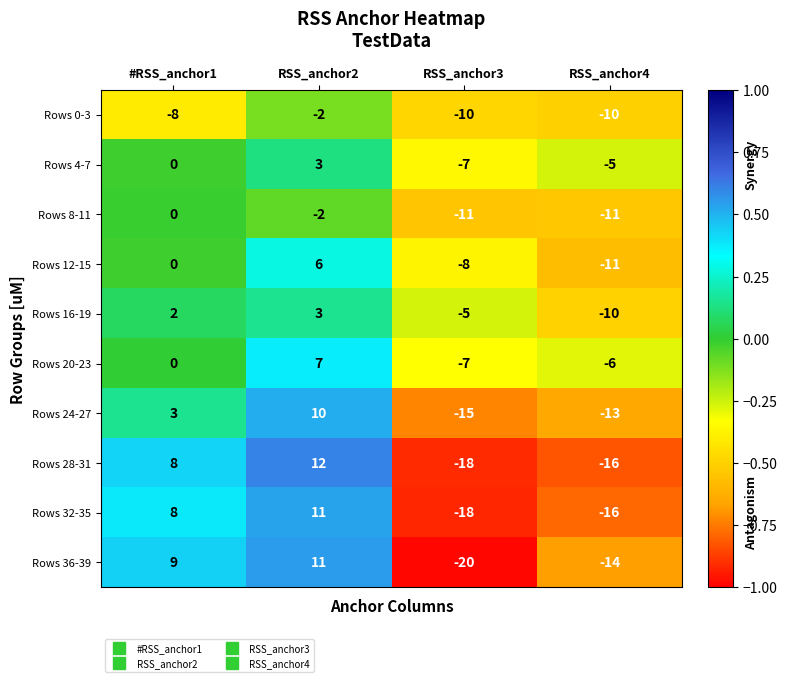

What is the greatest value displayed?

12